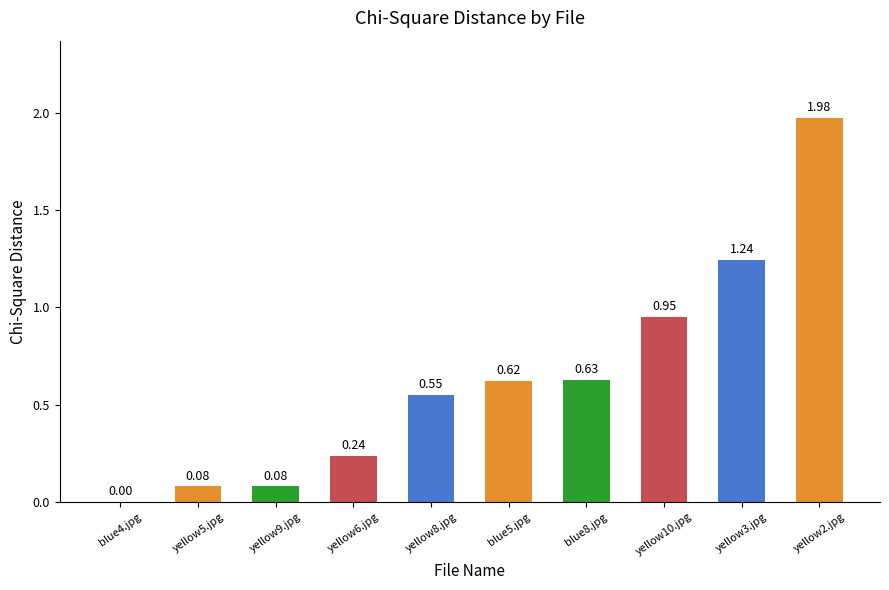

Which has a higher value, yellow3.jpg or yellow9.jpg?

yellow3.jpg